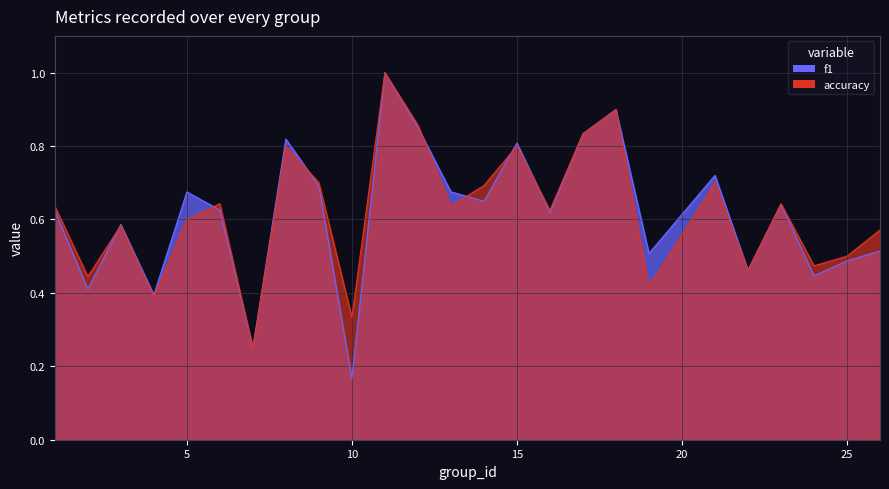

Where is the first local minimum for f1?

2